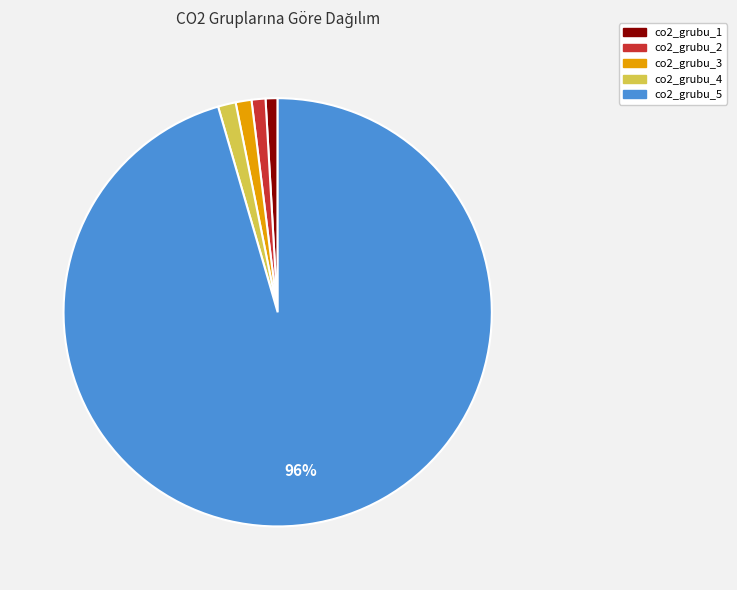

Do co2_grubu_1 and co2_grubu_4 together represent more than half of the pie?

No